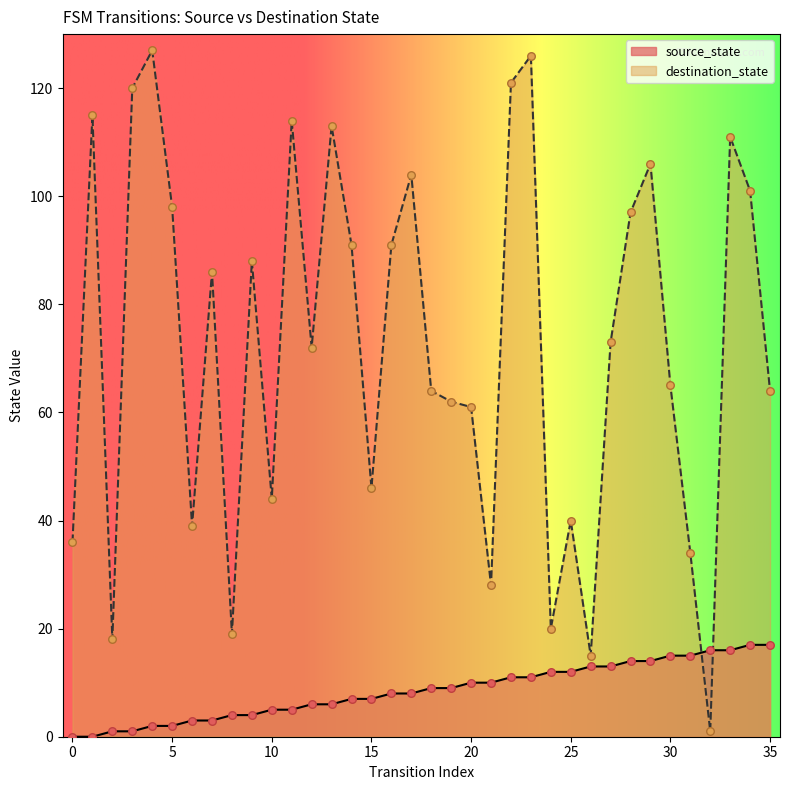

What are all the series names shown in the legend?

source_state, destination_state